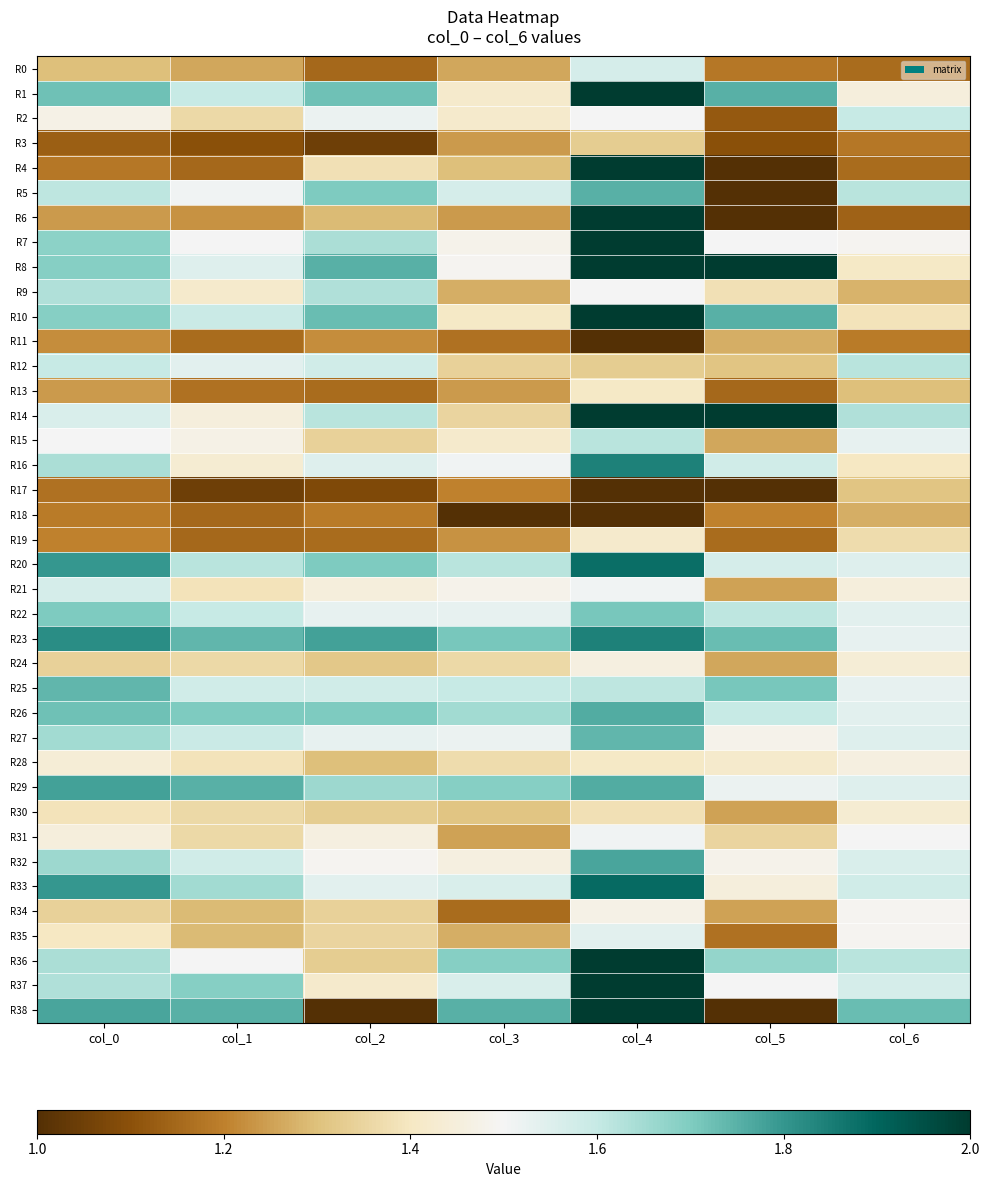

Reading left to right, what are all the values shown in this chart?

R0: col_0=1.3	col_1=1.3	col_2=1.1	col_3=1.3	col_4=1.6	col_5=1.2	col_6=1.2
R1: col_0=1.7	col_1=1.6	col_2=1.7	col_3=1.4	col_4=2.0	col_5=1.8	col_6=1.4
R2: col_0=1.5	col_1=1.4	col_2=1.5	col_3=1.4	col_4=1.5	col_5=1.1	col_6=1.6
R3: col_0=1.1	col_1=1.1	col_2=1.1	col_3=1.2	col_4=1.3	col_5=1.1	col_6=1.2
R4: col_0=1.2	col_1=1.1	col_2=1.4	col_3=1.3	col_4=2.0	col_5=1.0	col_6=1.2
R5: col_0=1.6	col_1=1.5	col_2=1.7	col_3=1.6	col_4=1.8	col_5=1.0	col_6=1.6
R6: col_0=1.2	col_1=1.2	col_2=1.3	col_3=1.2	col_4=2.0	col_5=1.0	col_6=1.1
R7: col_0=1.7	col_1=1.5	col_2=1.6	col_3=1.5	col_4=2.0	col_5=1.5	col_6=1.5
R8: col_0=1.7	col_1=1.6	col_2=1.8	col_3=1.5	col_4=2.0	col_5=2.0	col_6=1.4
R9: col_0=1.6	col_1=1.4	col_2=1.6	col_3=1.3	col_4=1.5	col_5=1.4	col_6=1.3
R10: col_0=1.7	col_1=1.6	col_2=1.7	col_3=1.4	col_4=2.0	col_5=1.8	col_6=1.4
R11: col_0=1.2	col_1=1.2	col_2=1.2	col_3=1.2	col_4=1.0	col_5=1.3	col_6=1.2
R12: col_0=1.6	col_1=1.5	col_2=1.6	col_3=1.3	col_4=1.3	col_5=1.3	col_6=1.6
R13: col_0=1.2	col_1=1.2	col_2=1.2	col_3=1.2	col_4=1.4	col_5=1.1	col_6=1.3
R14: col_0=1.6	col_1=1.4	col_2=1.6	col_3=1.4	col_4=2.0	col_5=2.0	col_6=1.6
R15: col_0=1.5	col_1=1.5	col_2=1.3	col_3=1.4	col_4=1.6	col_5=1.3	col_6=1.5
R16: col_0=1.6	col_1=1.4	col_2=1.6	col_3=1.5	col_4=1.8	col_5=1.6	col_6=1.4
R17: col_0=1.2	col_1=1.1	col_2=1.1	col_3=1.2	col_4=1.0	col_5=1.0	col_6=1.3
R18: col_0=1.2	col_1=1.1	col_2=1.2	col_3=1.0	col_4=1.0	col_5=1.2	col_6=1.3
R19: col_0=1.2	col_1=1.1	col_2=1.2	col_3=1.2	col_4=1.4	col_5=1.2	col_6=1.4
R20: col_0=1.8	col_1=1.6	col_2=1.7	col_3=1.6	col_4=1.9	col_5=1.6	col_6=1.6
R21: col_0=1.6	col_1=1.4	col_2=1.4	col_3=1.5	col_4=1.5	col_5=1.2	col_6=1.4
R22: col_0=1.7	col_1=1.6	col_2=1.5	col_3=1.5	col_4=1.7	col_5=1.6	col_6=1.5
R23: col_0=1.8	col_1=1.7	col_2=1.8	col_3=1.7	col_4=1.8	col_5=1.7	col_6=1.5
R24: col_0=1.3	col_1=1.4	col_2=1.3	col_3=1.4	col_4=1.5	col_5=1.3	col_6=1.4
R25: col_0=1.7	col_1=1.6	col_2=1.6	col_3=1.6	col_4=1.6	col_5=1.7	col_6=1.5
R26: col_0=1.7	col_1=1.7	col_2=1.7	col_3=1.6	col_4=1.8	col_5=1.6	col_6=1.5
R27: col_0=1.6	col_1=1.6	col_2=1.5	col_3=1.5	col_4=1.7	col_5=1.5	col_6=1.6
R28: col_0=1.4	col_1=1.4	col_2=1.3	col_3=1.4	col_4=1.4	col_5=1.4	col_6=1.5
R29: col_0=1.8	col_1=1.8	col_2=1.7	col_3=1.7	col_4=1.8	col_5=1.5	col_6=1.6
R30: col_0=1.4	col_1=1.4	col_2=1.3	col_3=1.3	col_4=1.4	col_5=1.2	col_6=1.4
R31: col_0=1.4	col_1=1.4	col_2=1.5	col_3=1.2	col_4=1.5	col_5=1.4	col_6=1.5
R32: col_0=1.7	col_1=1.6	col_2=1.5	col_3=1.5	col_4=1.8	col_5=1.5	col_6=1.6
R33: col_0=1.8	col_1=1.6	col_2=1.5	col_3=1.6	col_4=1.9	col_5=1.4	col_6=1.6
R34: col_0=1.3	col_1=1.3	col_2=1.3	col_3=1.2	col_4=1.5	col_5=1.2	col_6=1.5
R35: col_0=1.4	col_1=1.3	col_2=1.4	col_3=1.3	col_4=1.5	col_5=1.2	col_6=1.5
R36: col_0=1.6	col_1=1.5	col_2=1.3	col_3=1.7	col_4=2.0	col_5=1.7	col_6=1.6
R37: col_0=1.6	col_1=1.7	col_2=1.4	col_3=1.6	col_4=2.0	col_5=1.5	col_6=1.6
R38: col_0=1.8	col_1=1.8	col_2=1.0	col_3=1.8	col_4=2.0	col_5=1.0	col_6=1.7